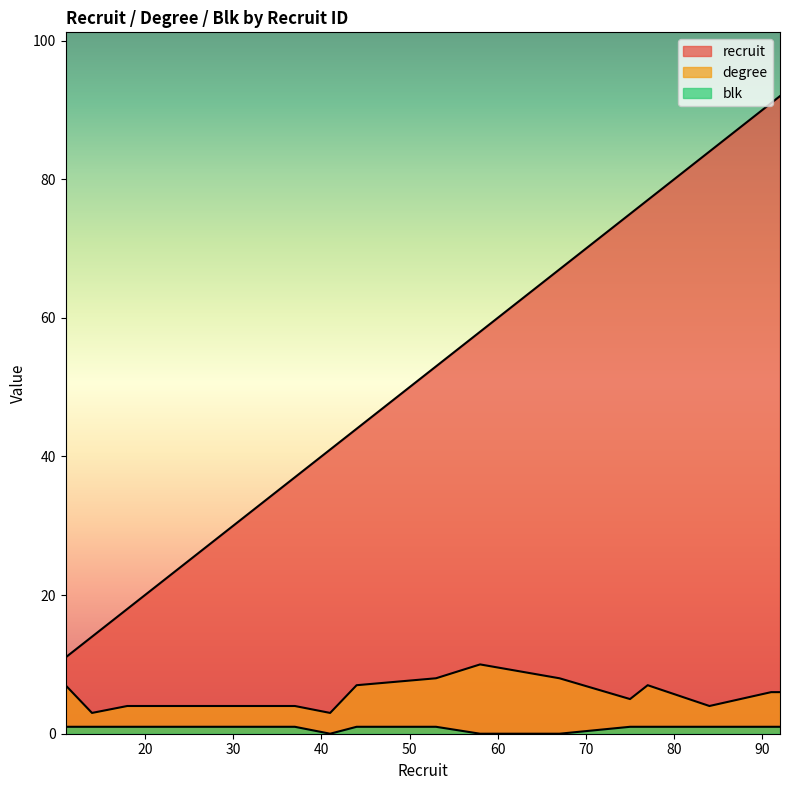

Between 18 and 77, which series saw the biggest shift?

recruit